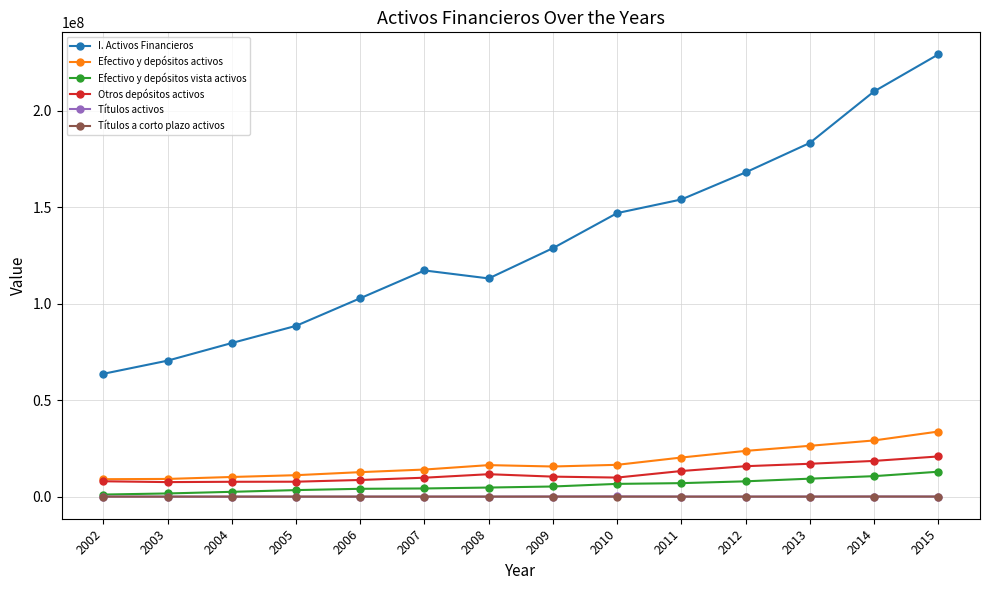

Which series has the widest spread of values?

I. Activos Financieros